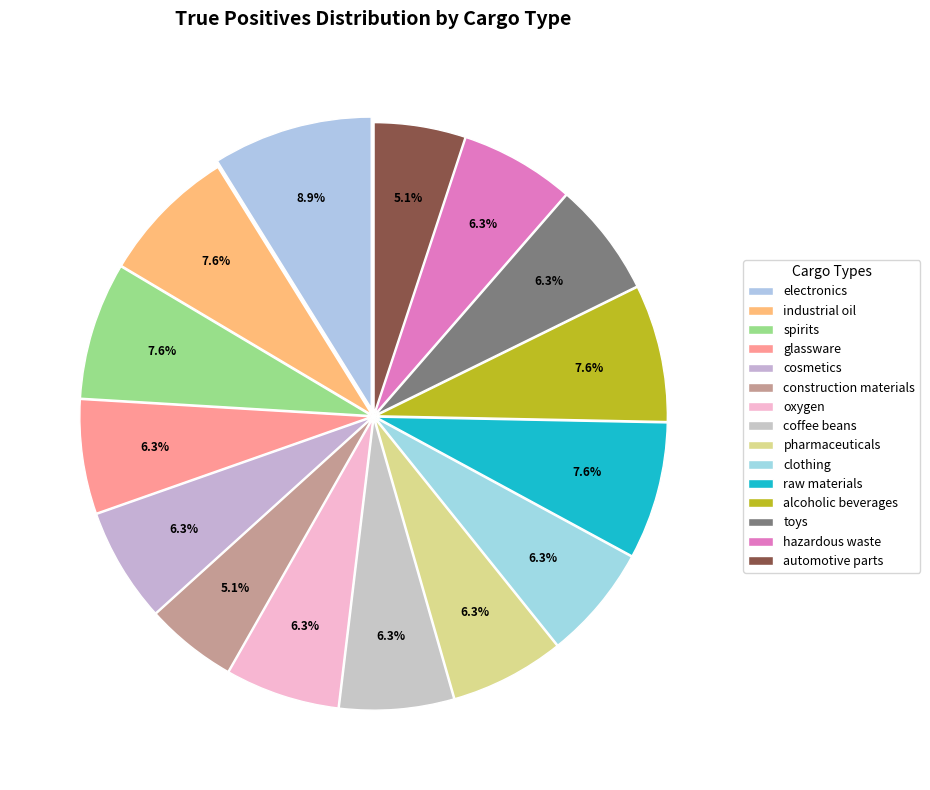

How many segments does this pie chart have?

15